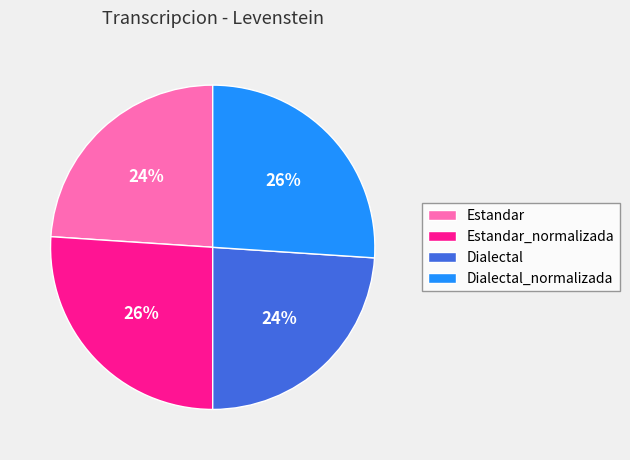

Is the sum of Dialectal_normalizada and Estandar_normalizada greater than half?

Yes